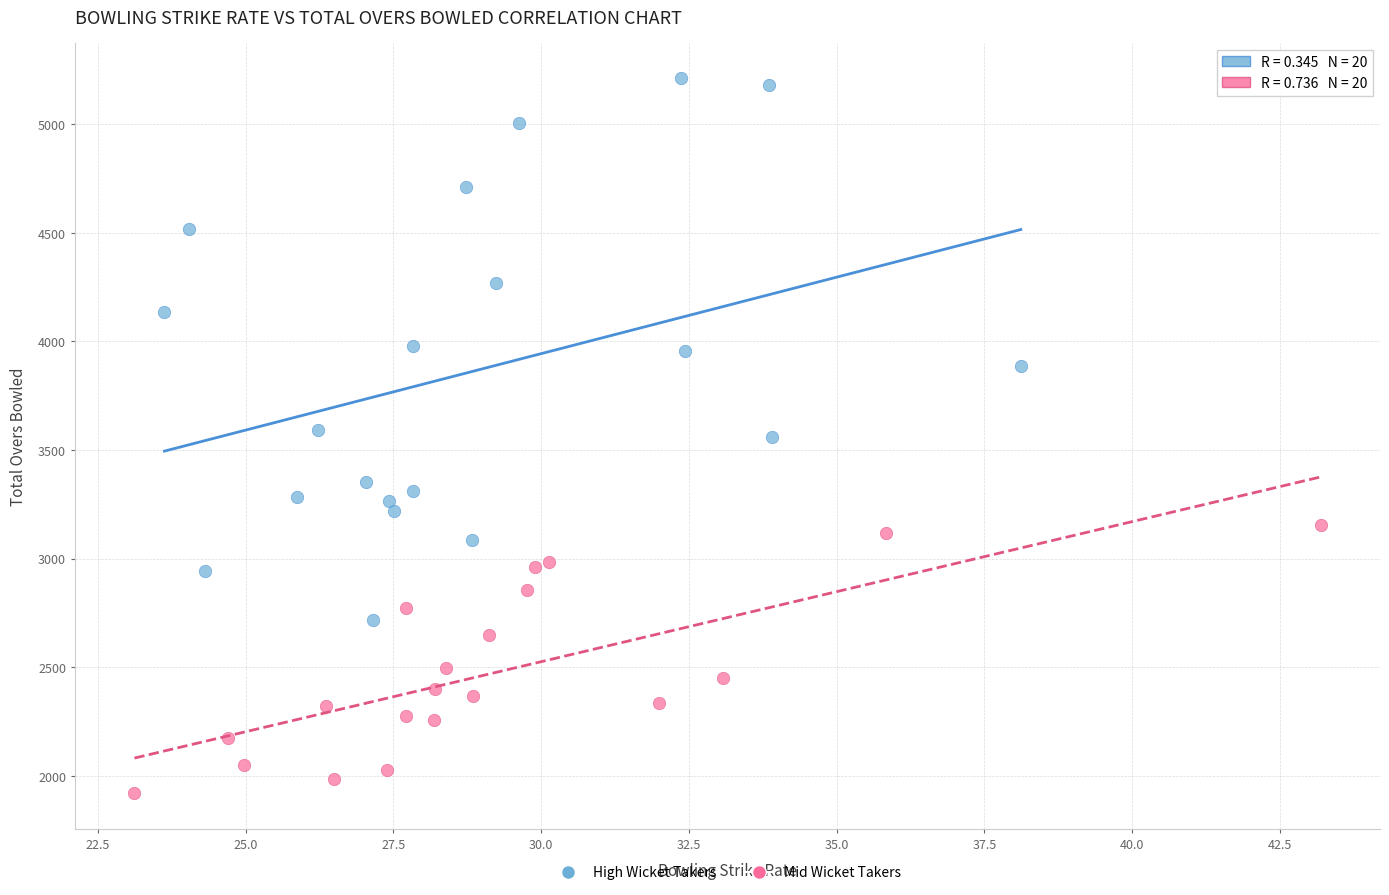

Which series contains the lowest Y value?

Mid Wicket Takers